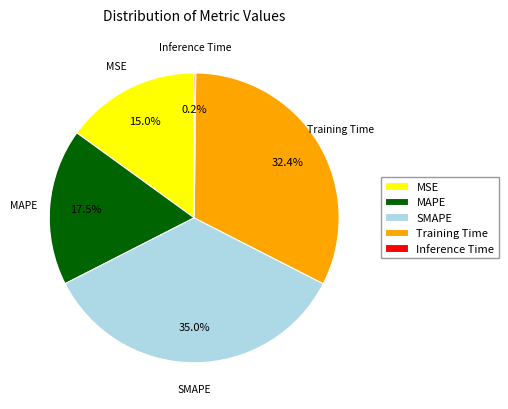

Does MSE account for over 50% of the chart?

No